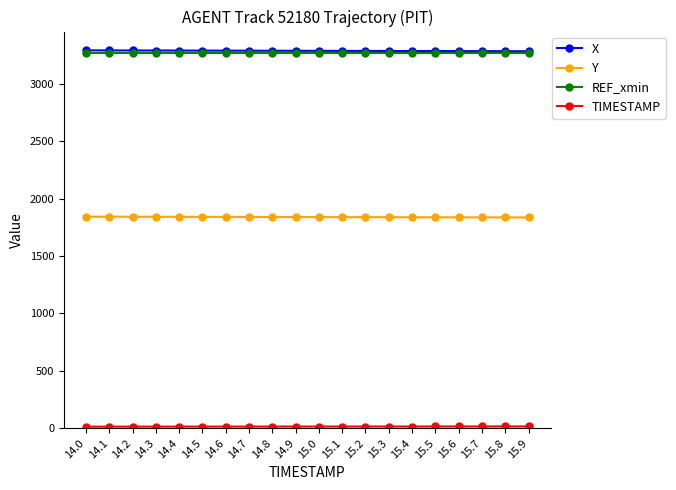

The value of REF_xmin at 15.2 is 3266.7. True or false?

True